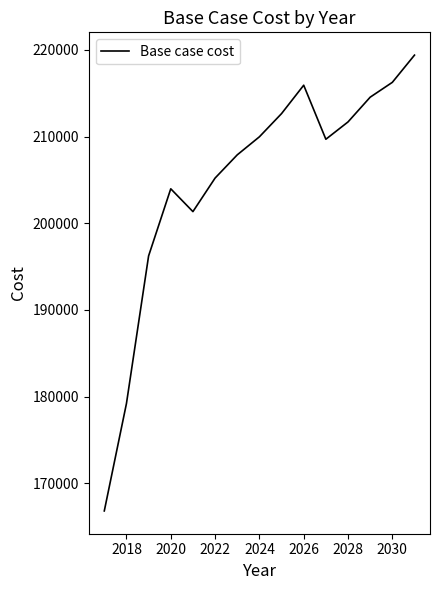

What is the maximum value shown in the chart?

219407.2